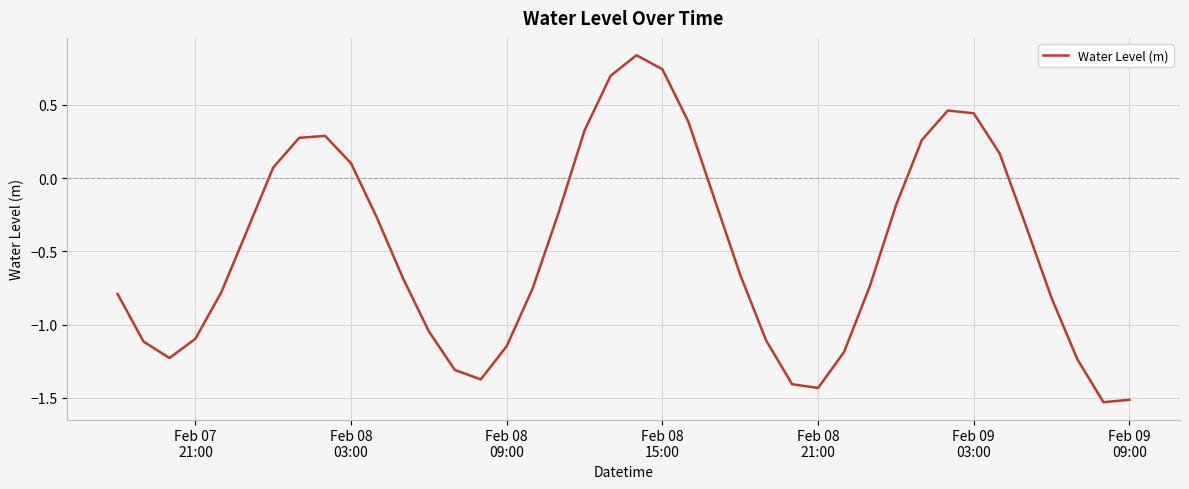

What is the difference between the maximum and minimum values?

2.4